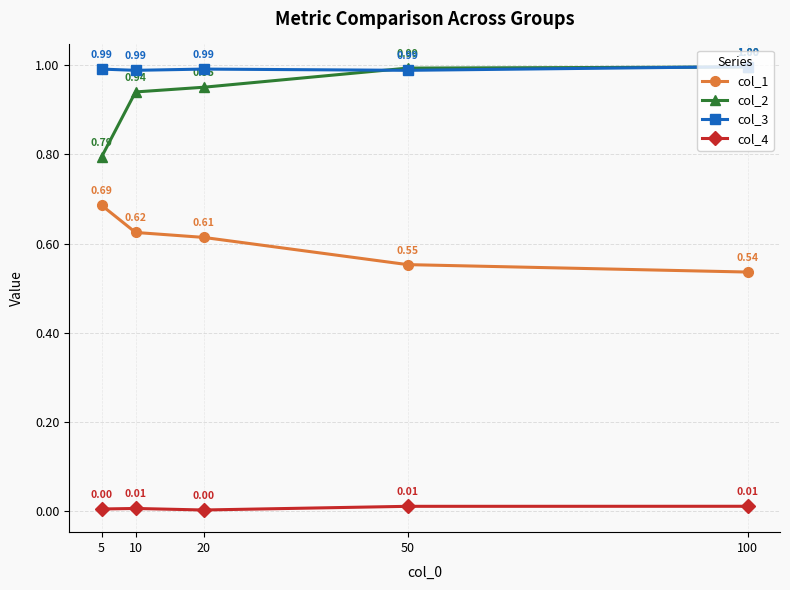

Between which two adjacent categories do col_3 and col_2 first intersect?

20 and 50